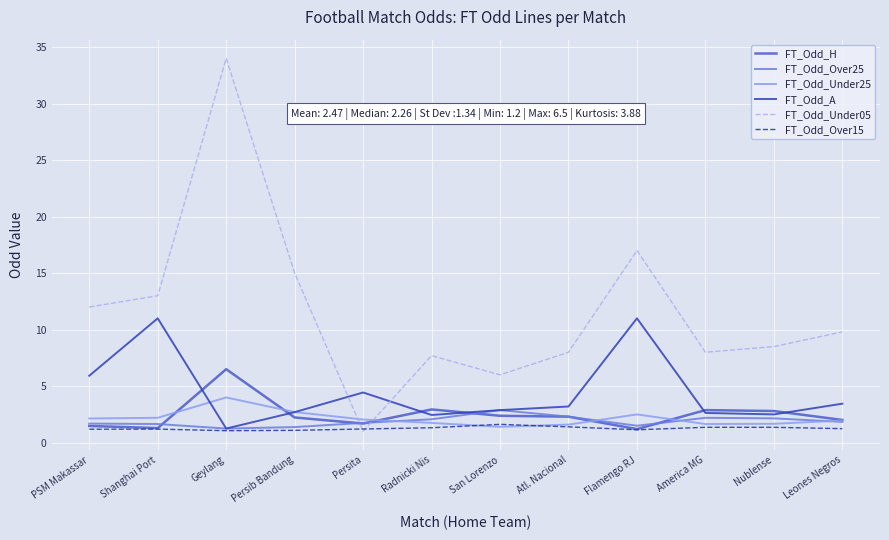

What is the sum of all FT_Odd_Over25 values?

22.7